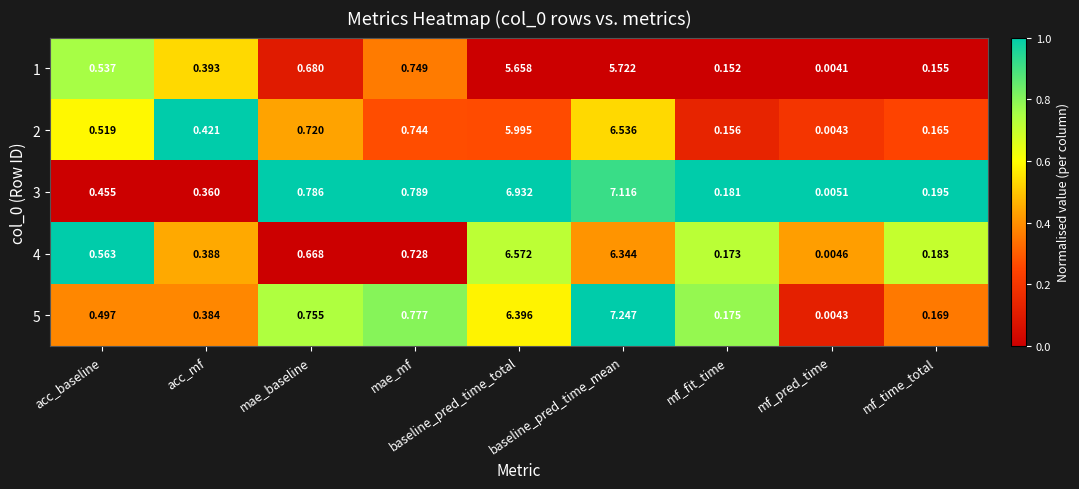

Where is 1 nearest to the value 2?

mae_mf